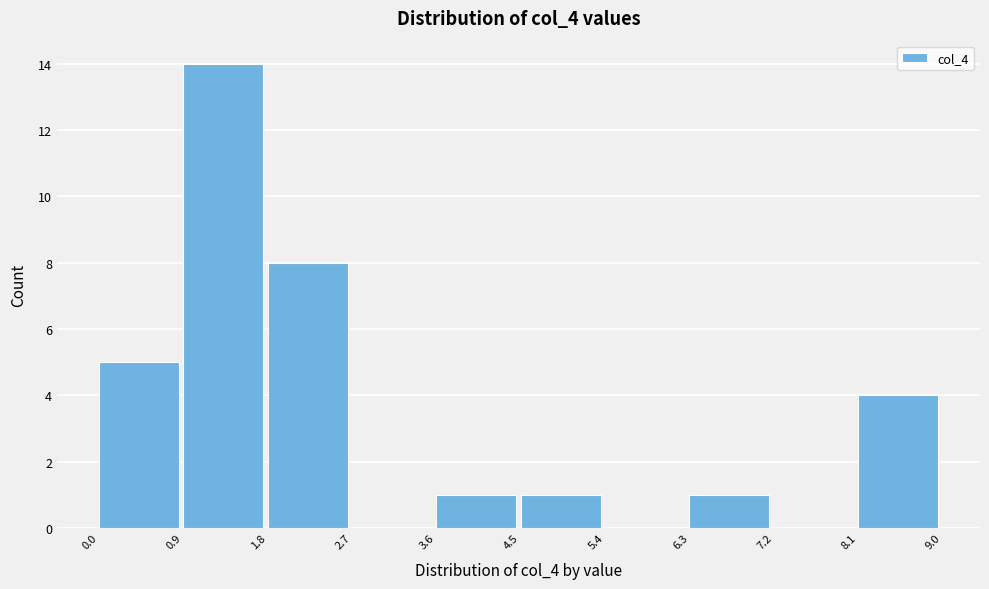

How tall is the bar that spans 8.1 to 9.0 on the x-axis? The values are not printed on the chart, so give them approximately, as read against the axis.

4